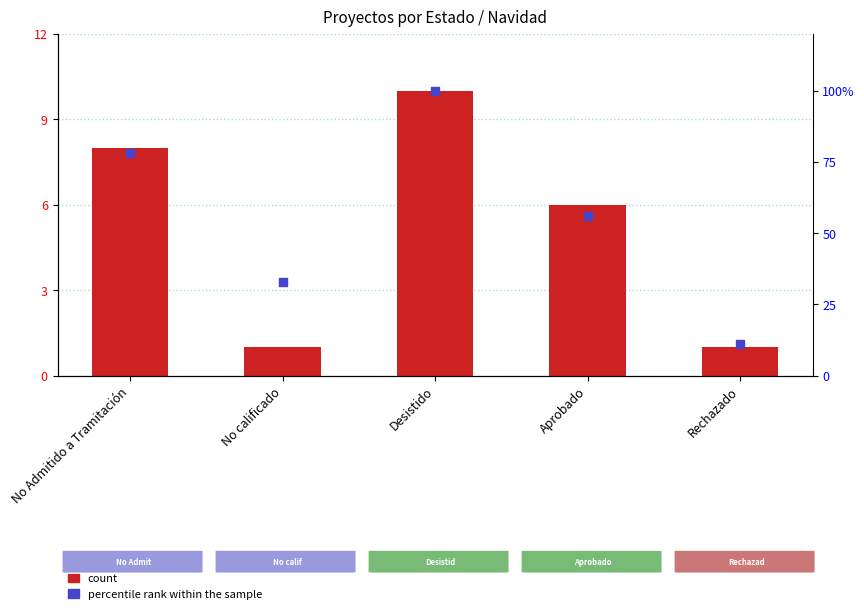

What is the total value across all series at No Admitido a Tramitación?

8.8